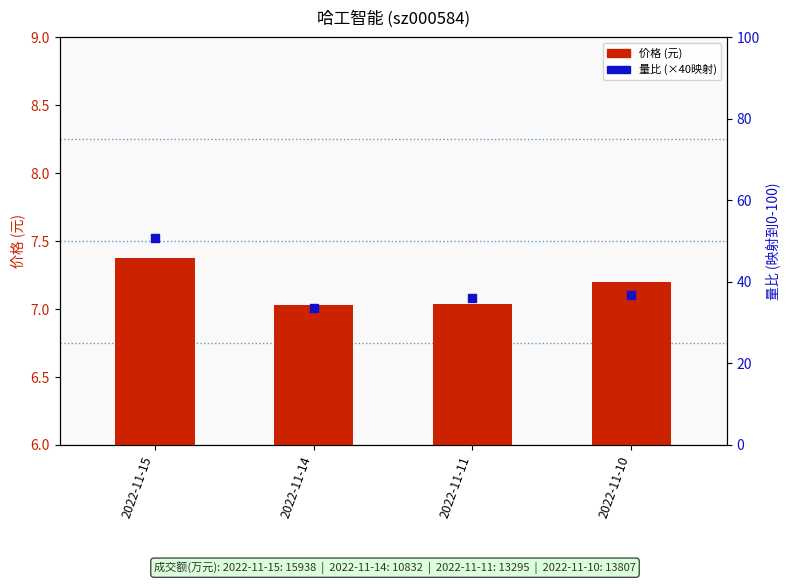

What is the total value across all series at 2022-11-14?

40.6